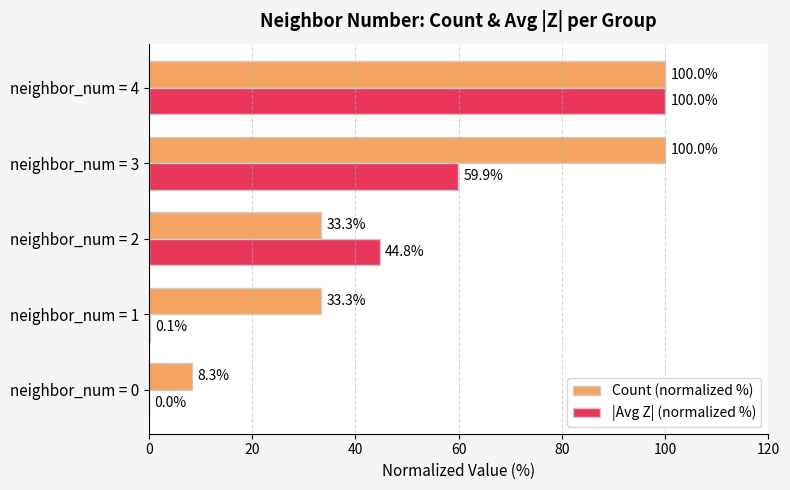

What is the maximum value shown in the chart?

100.0